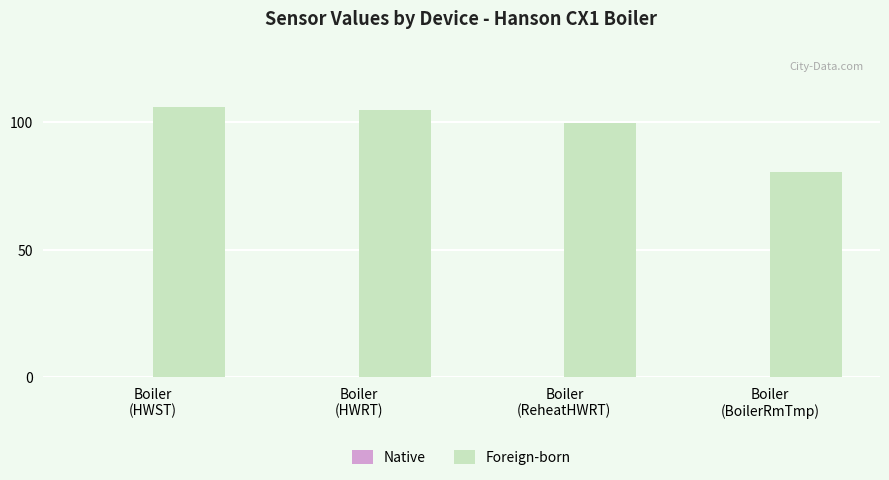

What is the value of the 3rd bar from the left?

99.5